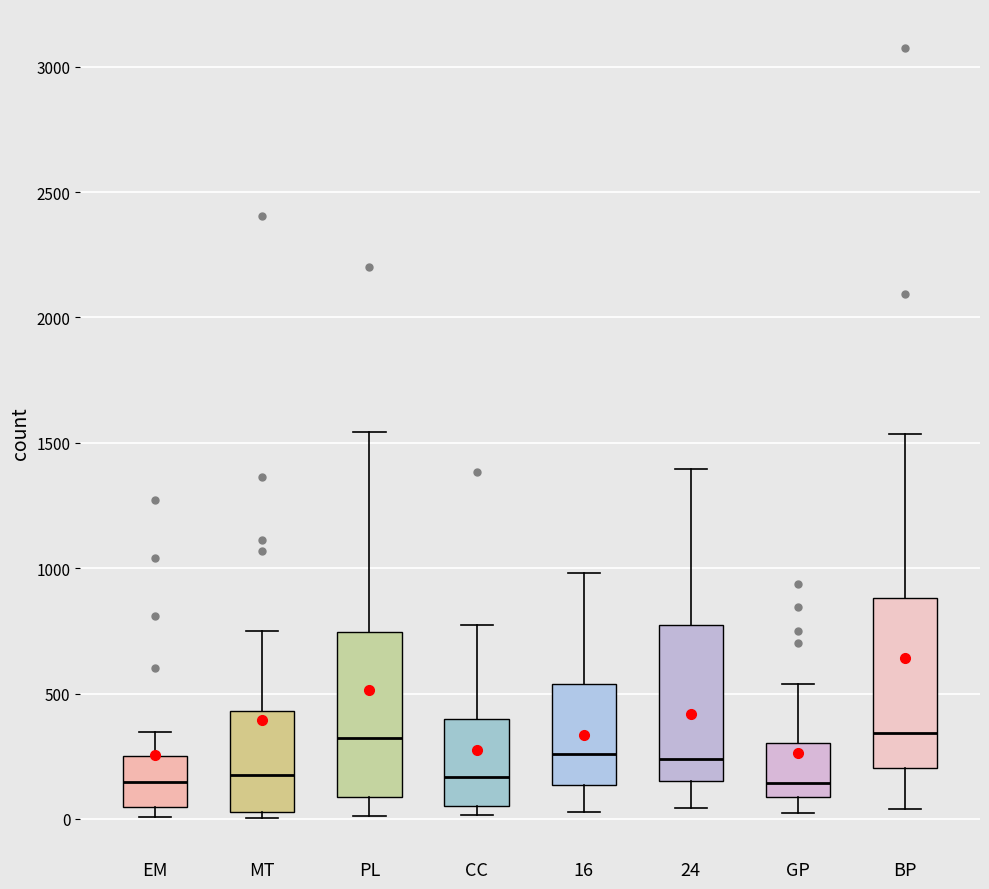

Reading left to right, read every box against the y-axis: the position of its median line, the range the box covers, and the ends of its whiskers. The values are not printed on the chart, so give them approximately, as read against the axis.

EM: median 150, box 50 to 250, whiskers 0 to 350
MT: median 200, box 50 to 450, whiskers 0 to 750
PL: median 300, box 100 to 750, whiskers 0 to 1550
CC: median 150, box 50 to 400, whiskers 0 to 750
16: median 250, box 150 to 550, whiskers 50 to 1000
24: median 250, box 150 to 750, whiskers 50 to 1400
GP: median 150, box 100 to 300, whiskers 0 to 550
BP: median 350, box 200 to 900, whiskers 50 to 1550